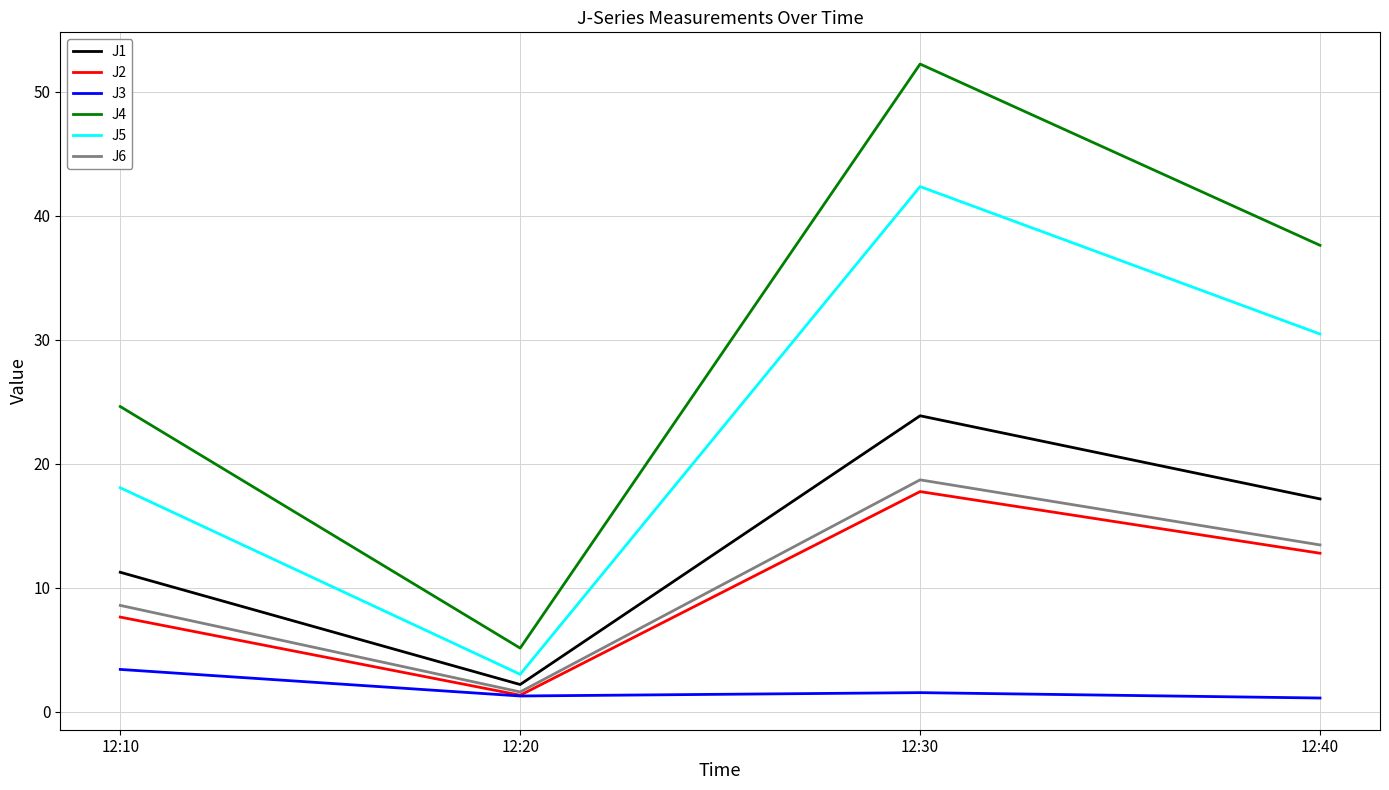

At how many categories does at least one series exceed 35?

2